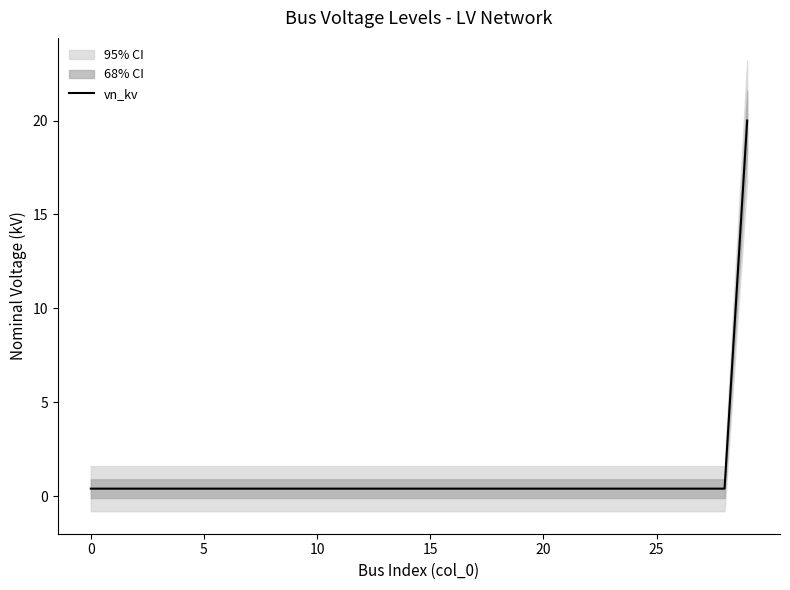

What is the minimum value shown in the chart?

0.4